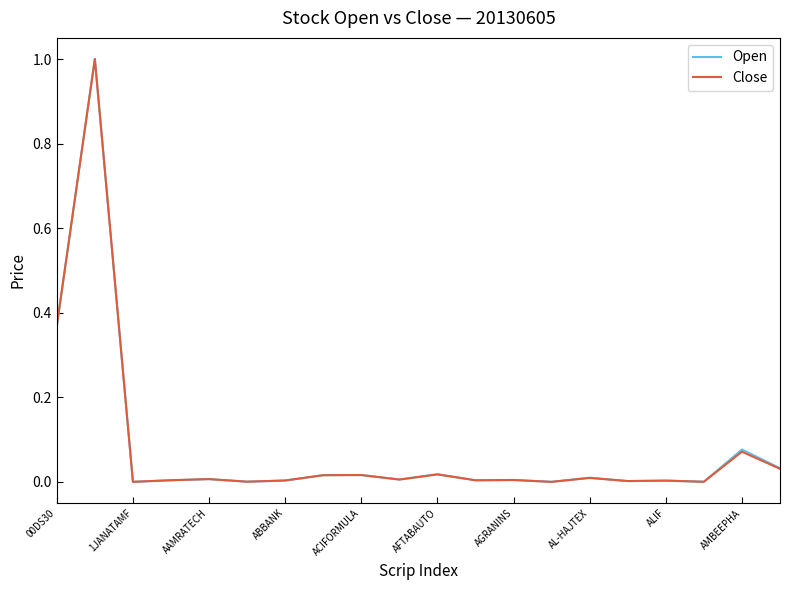

What is the greatest value displayed?

1.0